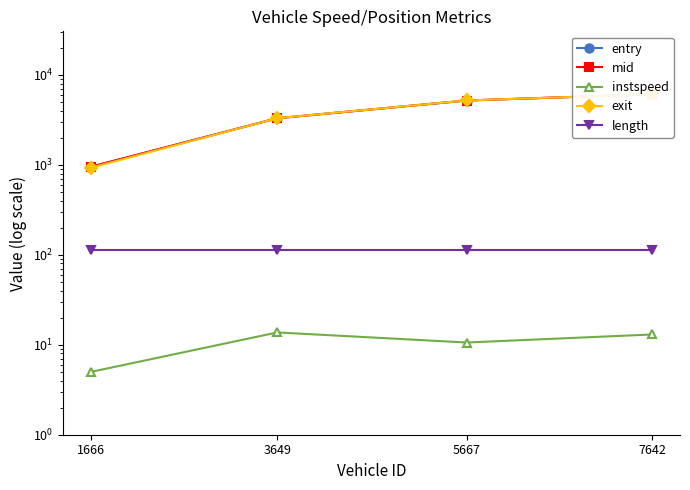

At which category does instspeed reach its first local valley?

5667